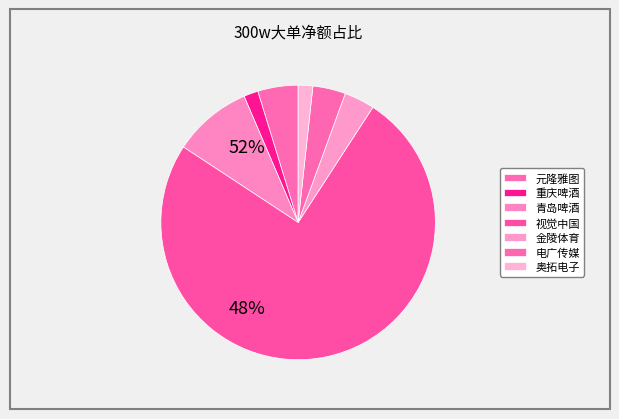

Which slice is the smallest?

重庆啤酒